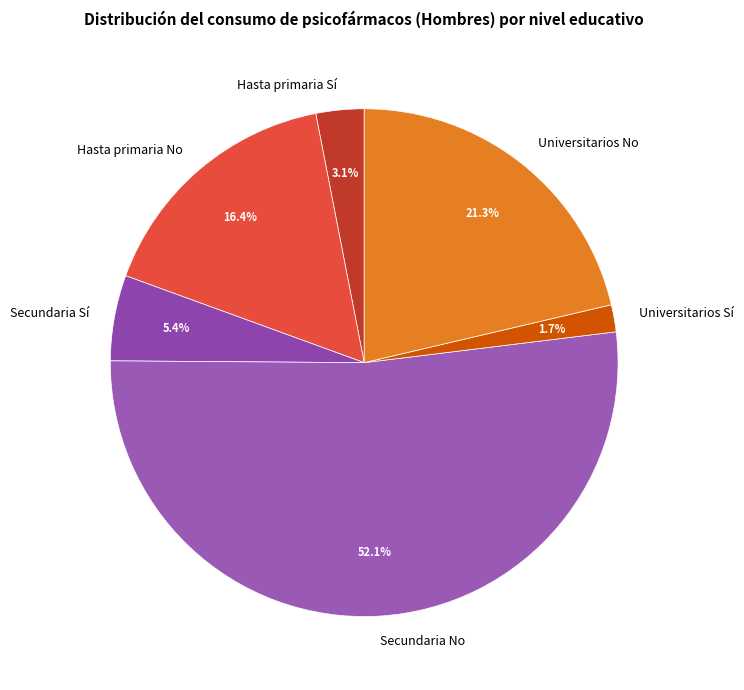

Which slice is the smallest?

Universitarios Sí